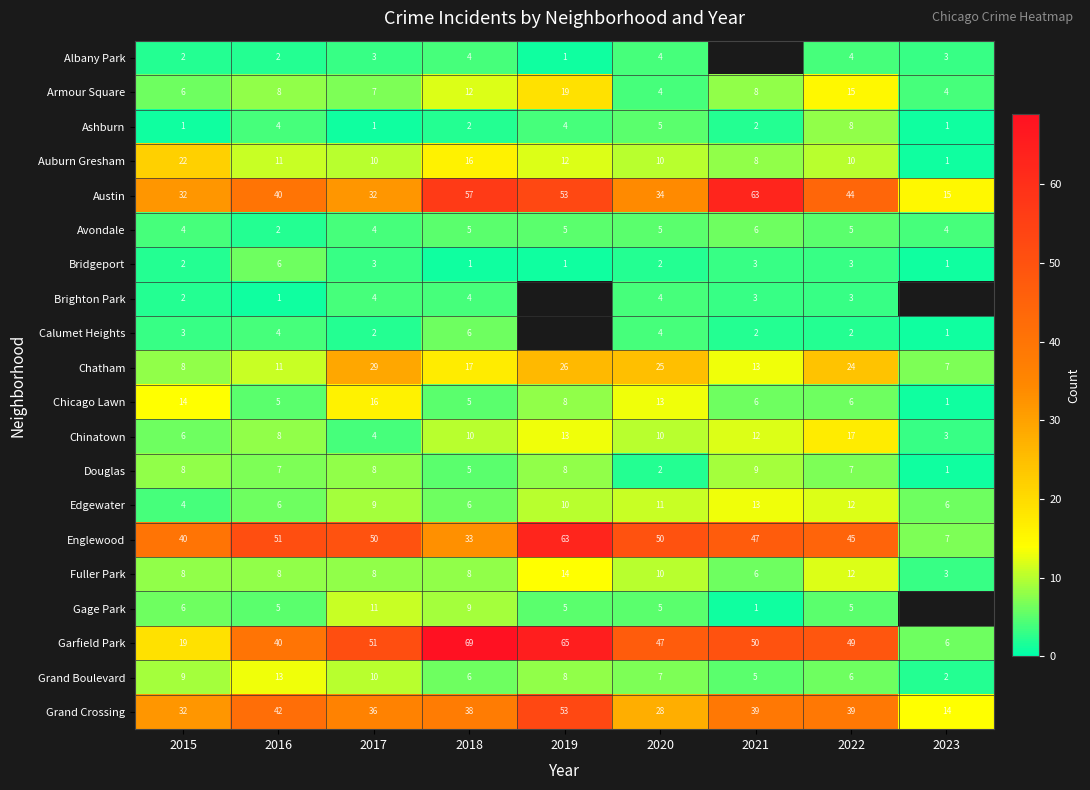

What is the spread (max minus min) of values at 2017?

50